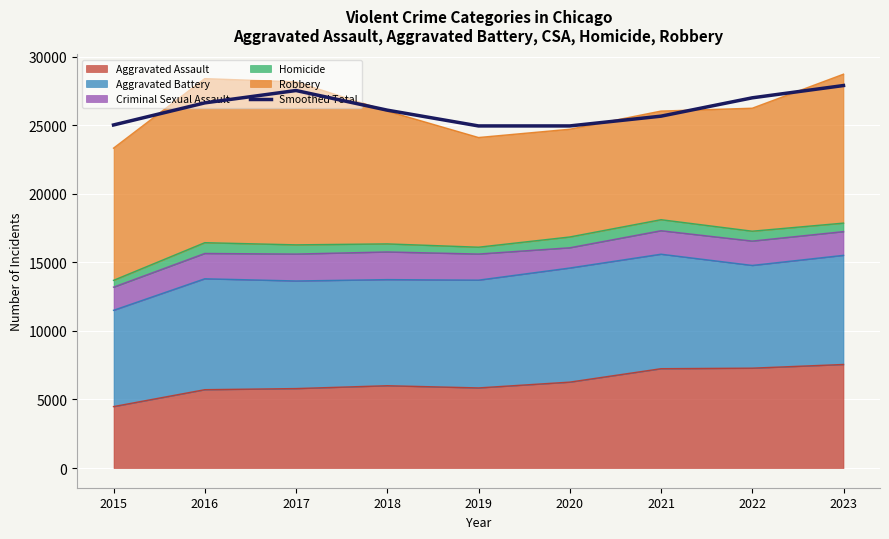

What is the change in value from 2021 to 2023?

+2233.7